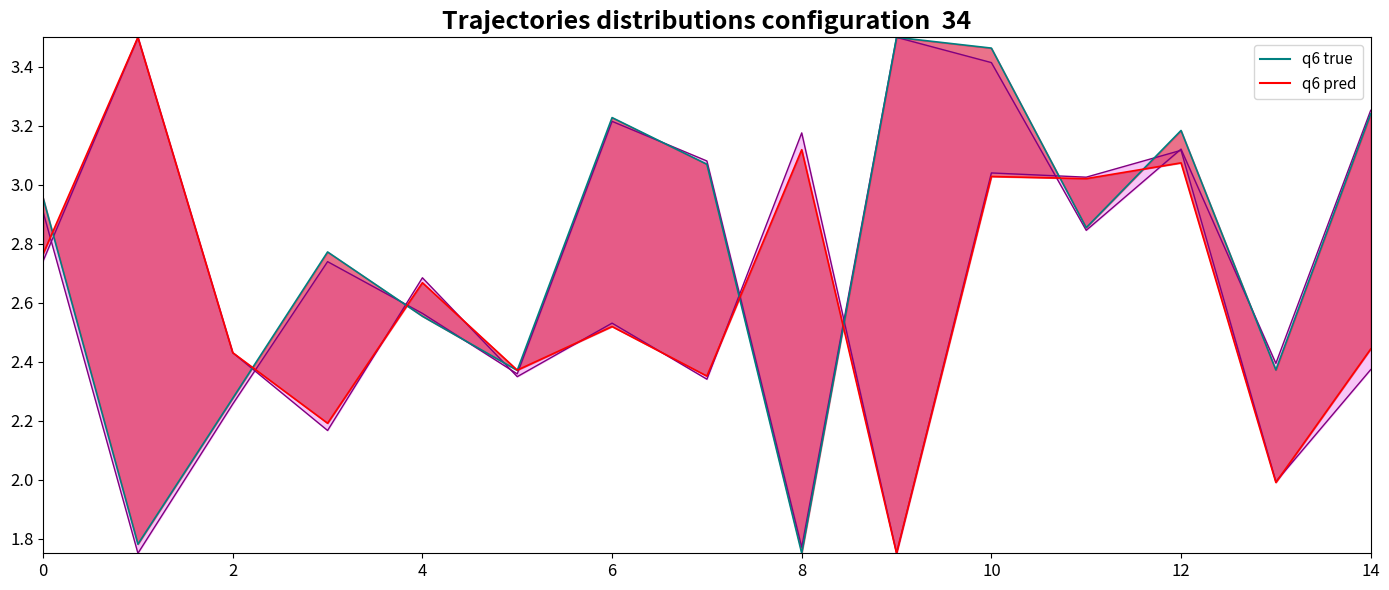

What is the difference between the maximum and second lowest values in the q6 true series?

1.7